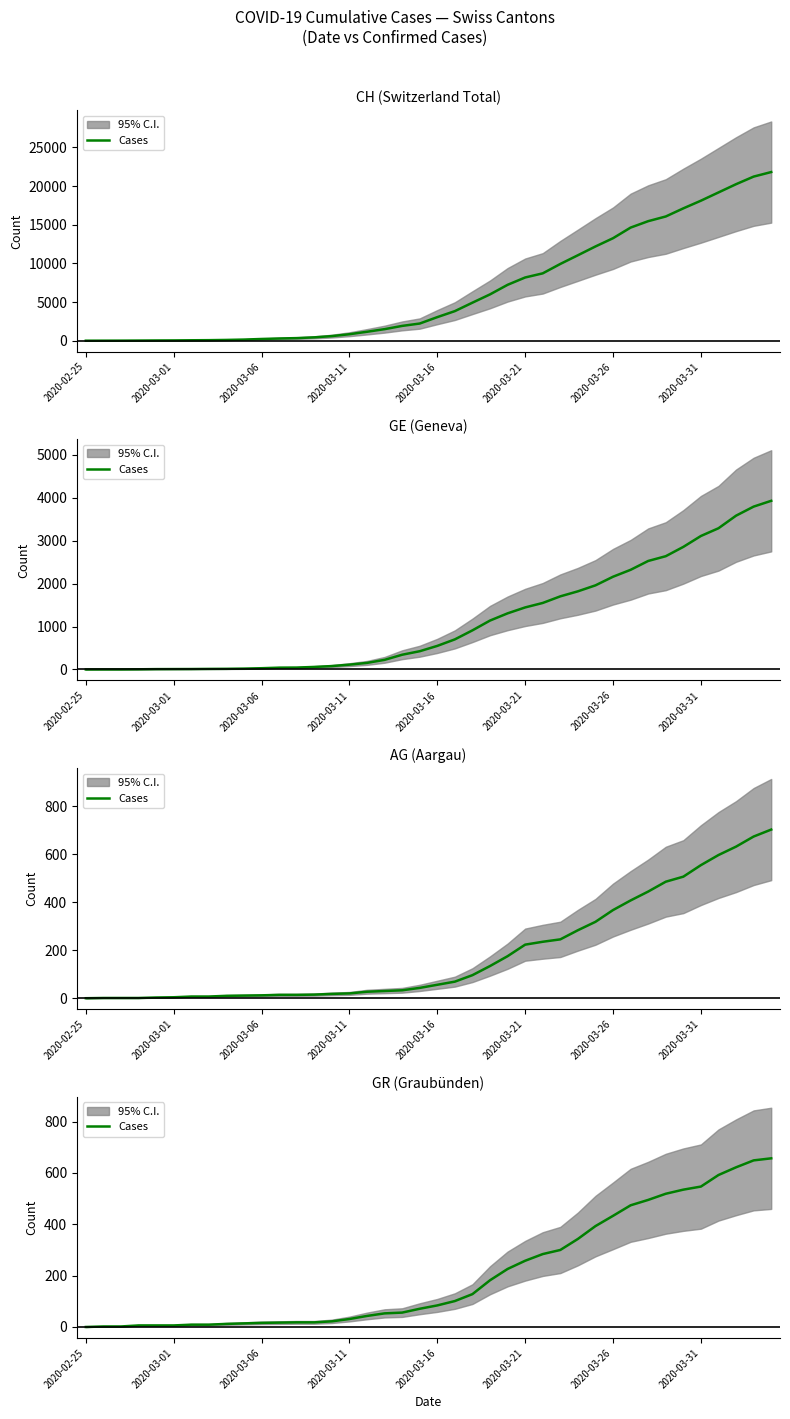

Count the number of values greater than 84.

19